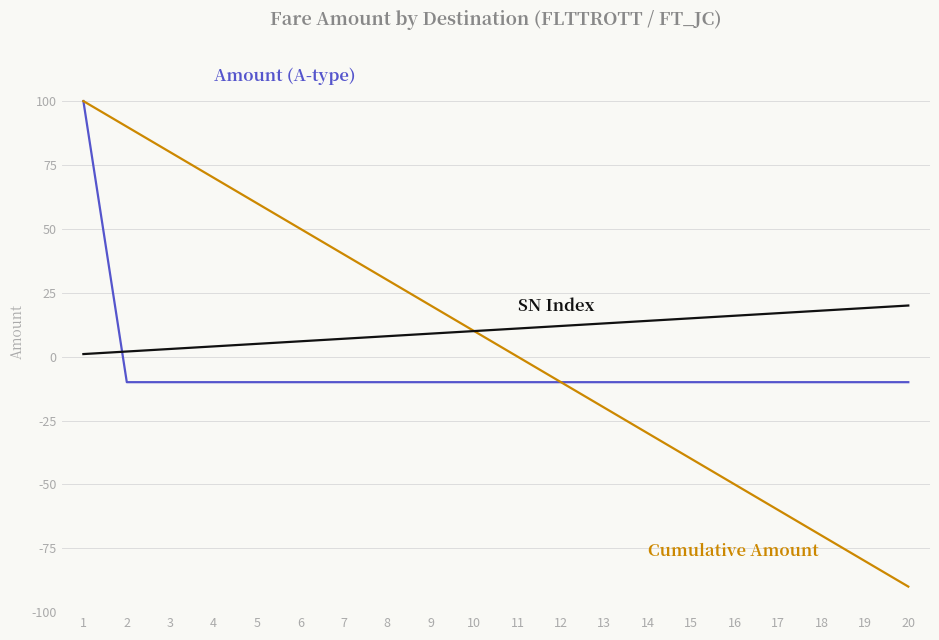

What is the greatest value displayed?

100